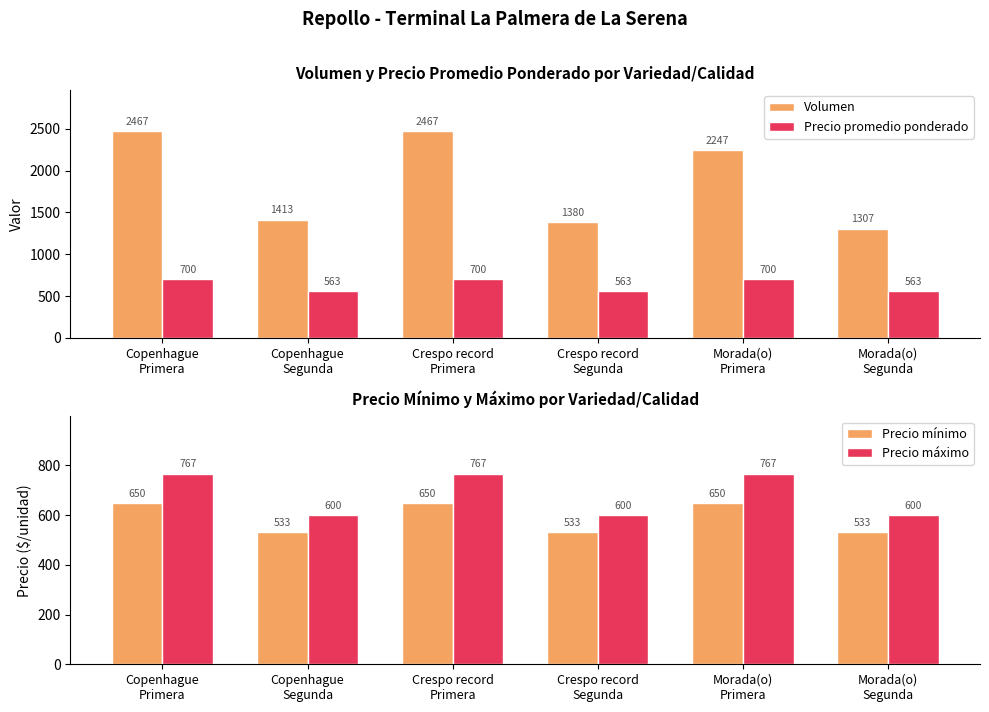

Which category has the highest value in the Precio mínimo series?

Copenhague
Primera